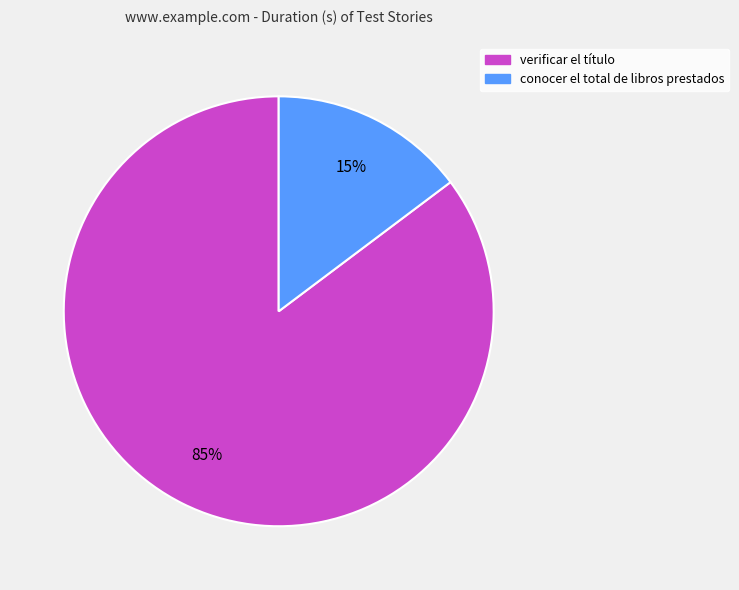

Is there any slice that represents more than half of the pie?

Yes